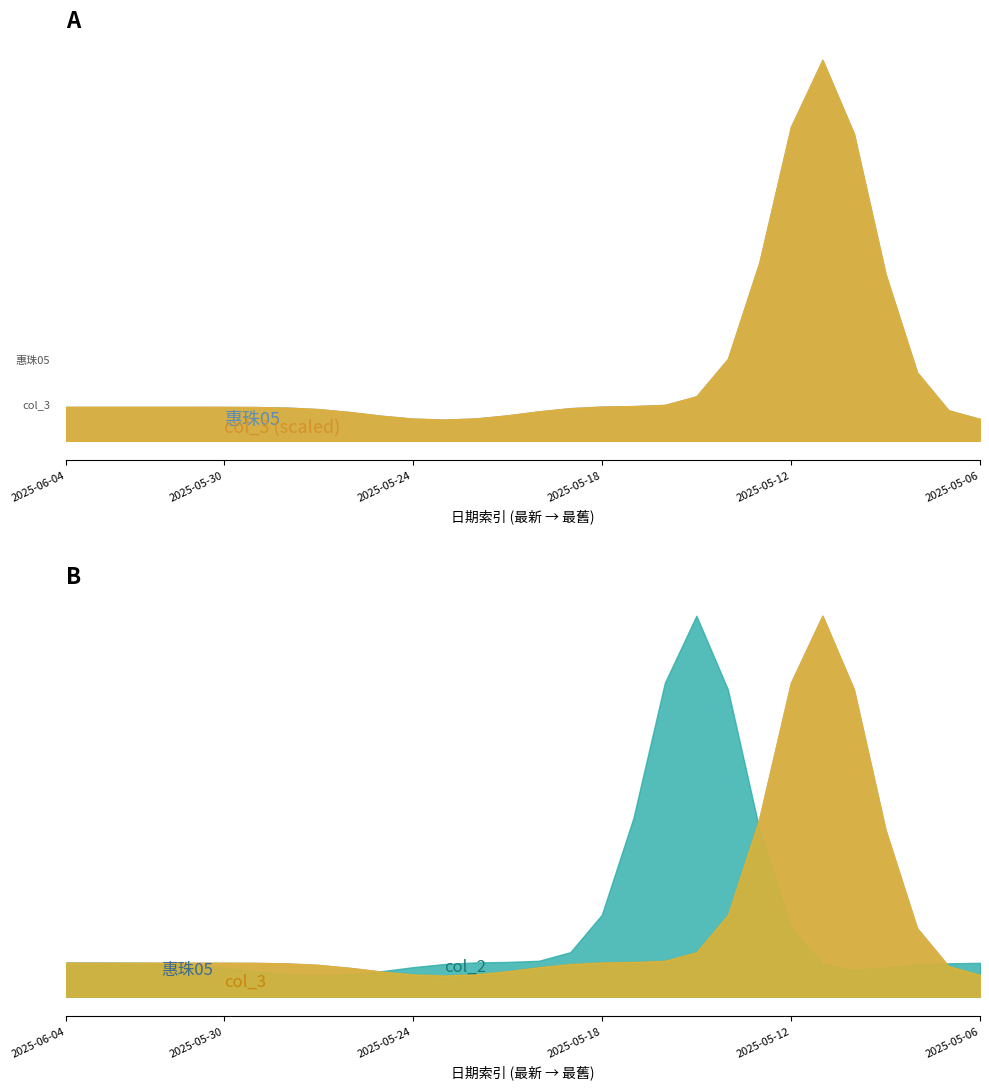

True or false: 惠珠05 and col_2 cross at least once.

False